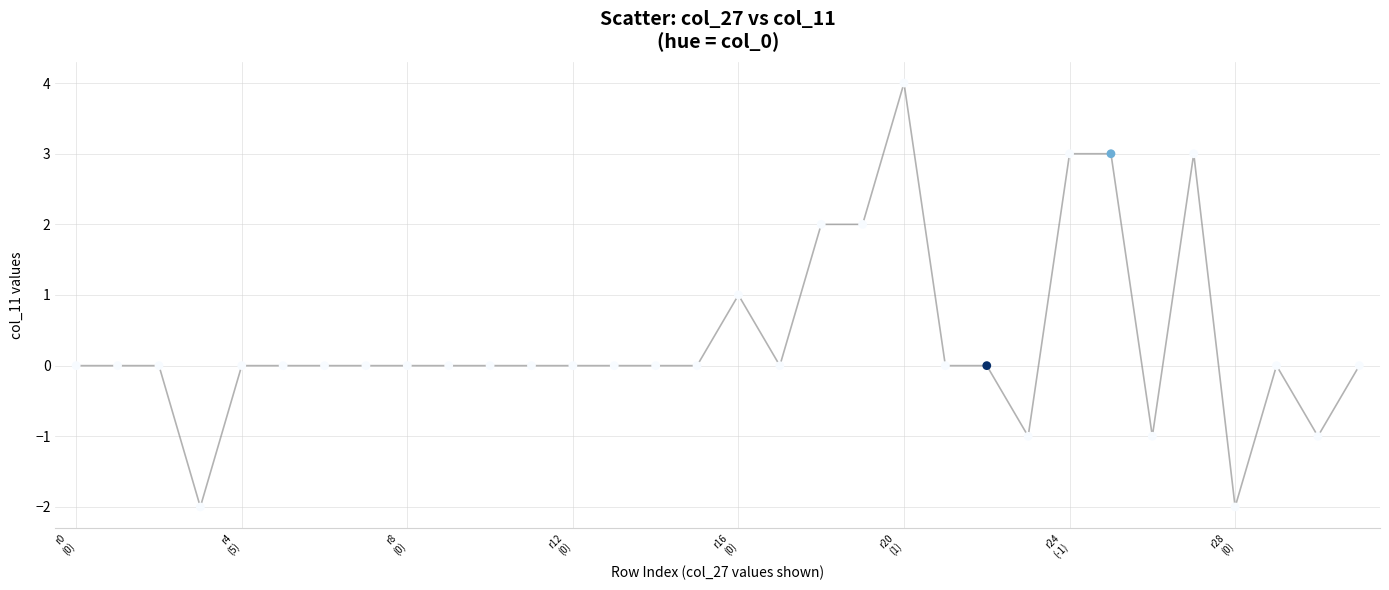

What is the range of Y values (max minus min)?

6